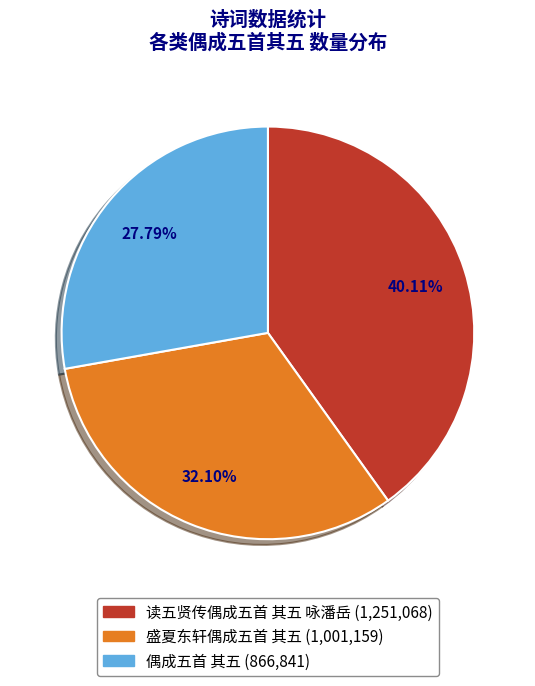

The 偶成五首 其五 slice represents 28% of the pie. True or false?

True